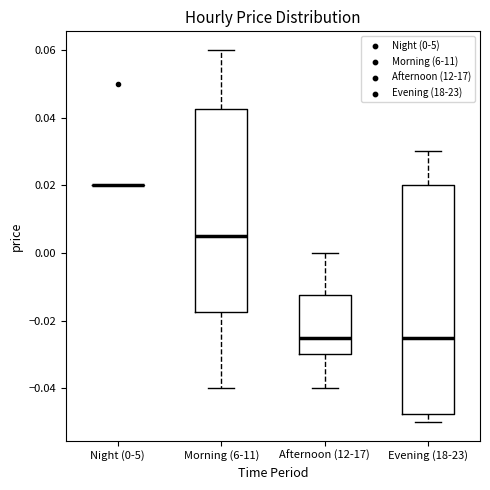

Where does the upper whisker of the box for Morning (6-11) end on the y-axis? The values are not printed on the chart, so give them approximately, as read against the axis.

0.060